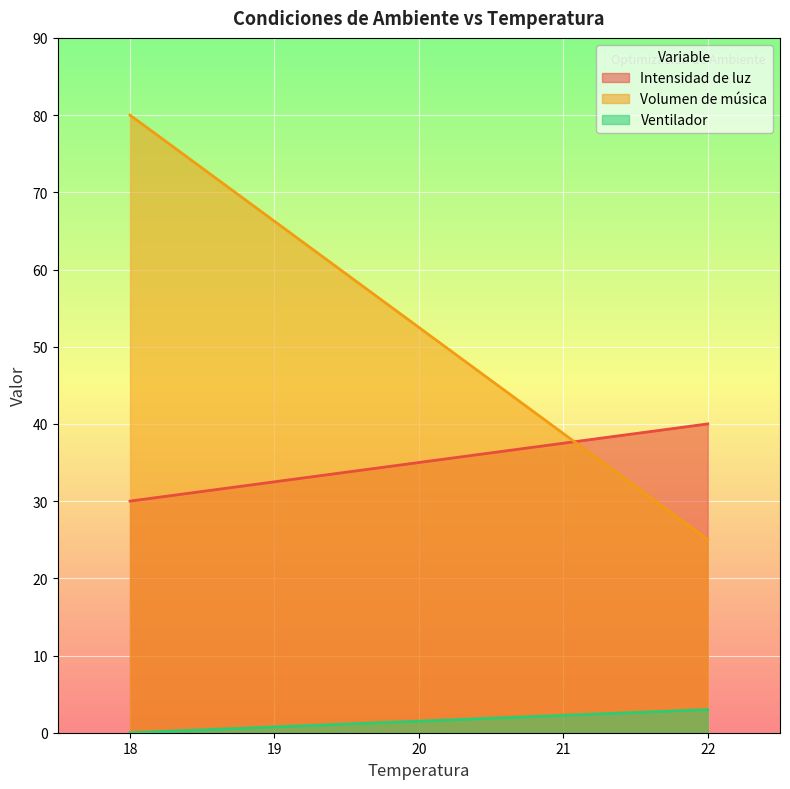

True or false: Volumen de música has more than 1 points higher than both neighbors.

False